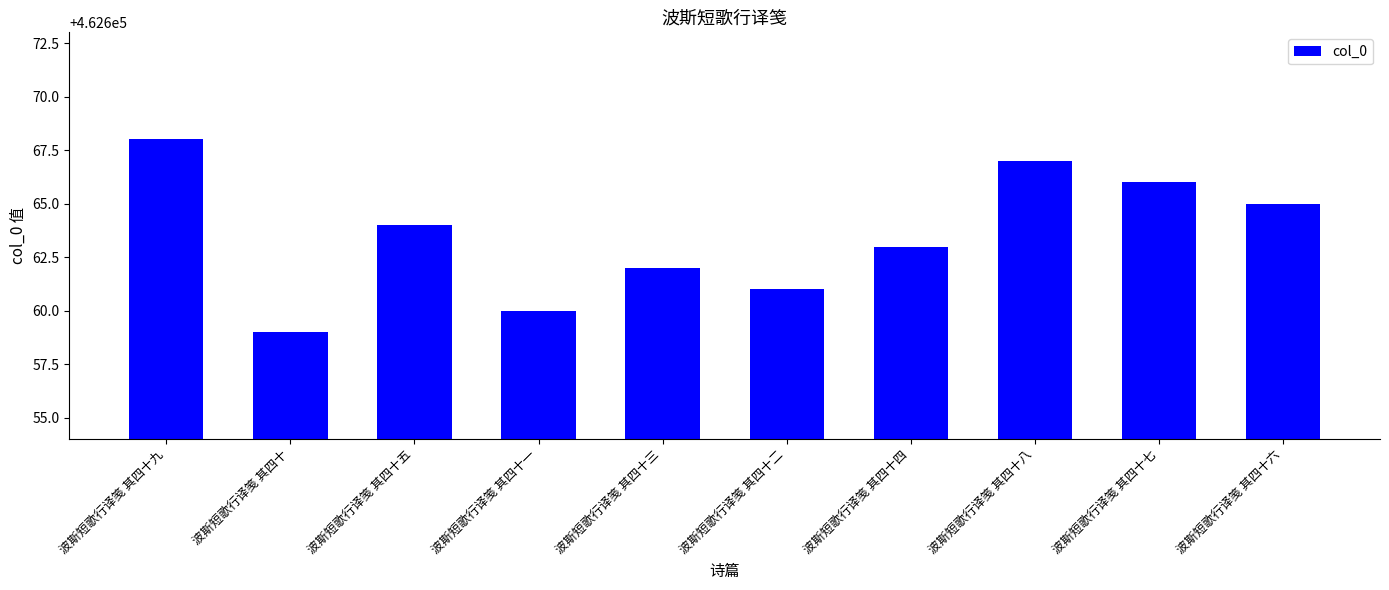

Approximately how many times larger is the value at 波斯短歌行译笺 其四十五 compared to 波斯短歌行译笺 其四十九?

1.0